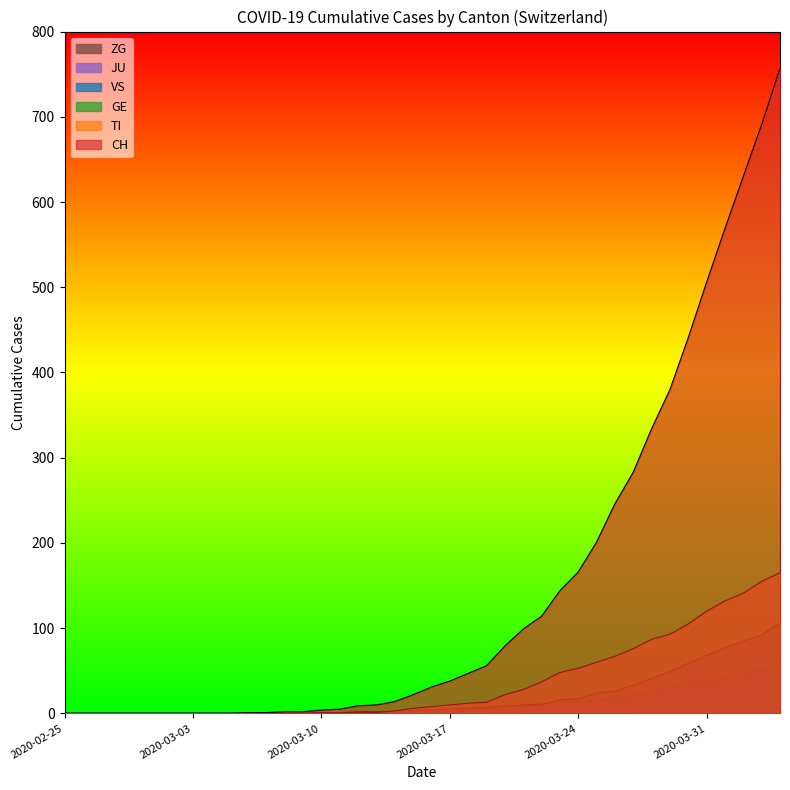

True or false: TI and VS intersect in this chart.

False